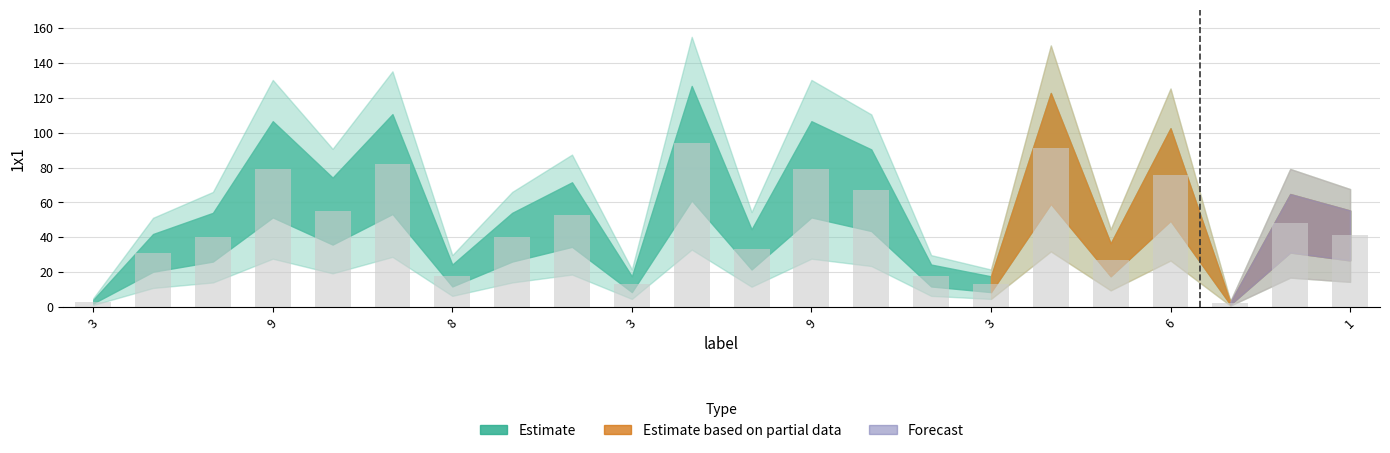

Are the bars horizontal?

No